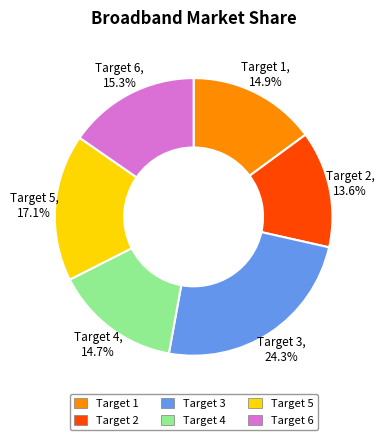

Is there a majority slice in this chart?

No